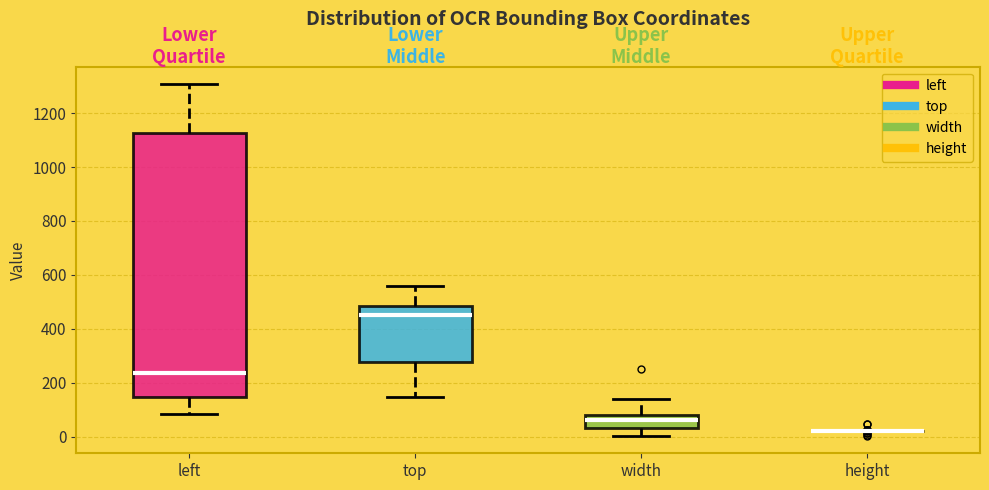

Reading left to right, transcribe this box plot: for each box, give where its median line is, the range the box spans, and where its two whiskers end, as read against the y-axis. The values are not printed on the chart, so give them approximately, as read against the axis.

left: median 240, box 140 to 1120, whiskers 80 to 1300
top: median 460, box 280 to 480, whiskers 140 to 560
width: median 60, box 40 to 80, whiskers 0 to 140
height: box collapsed to a line at 20, whiskers 20 to 20